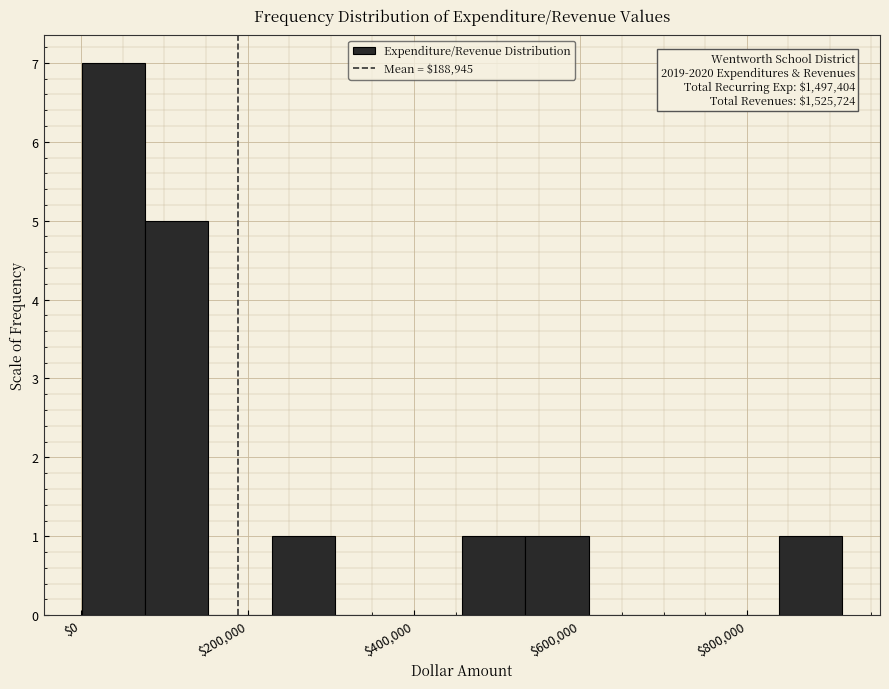

Read against the x-axis, roughly where is the centre of the tallest bar?

40000